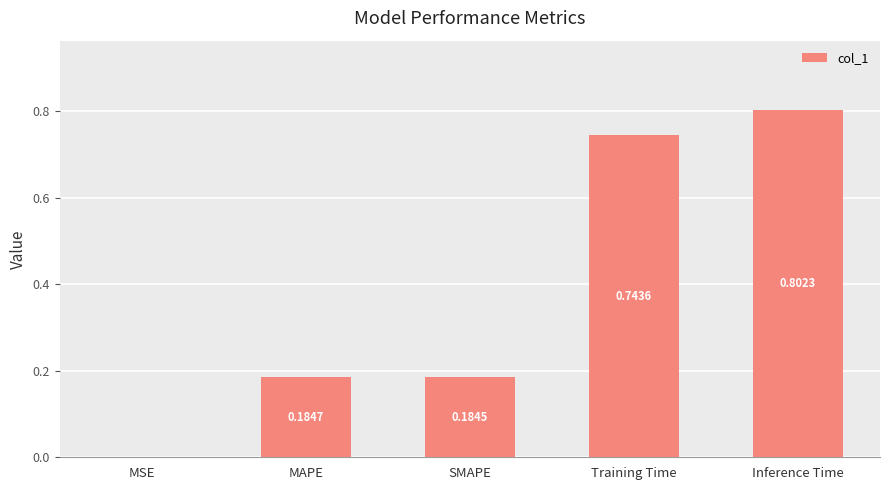

How many distinct data groups are displayed?

1